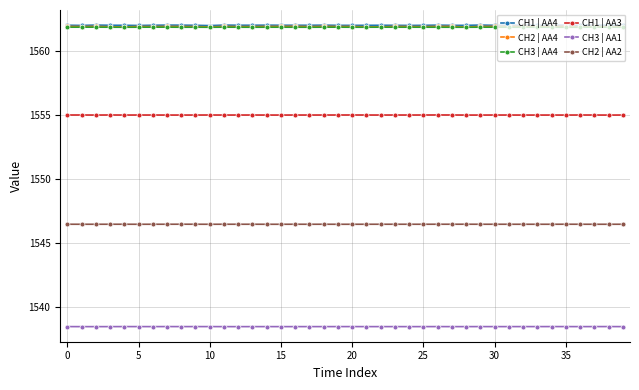

True or false: CH2 | AA4 and CH2 | AA2 cross at least once.

False